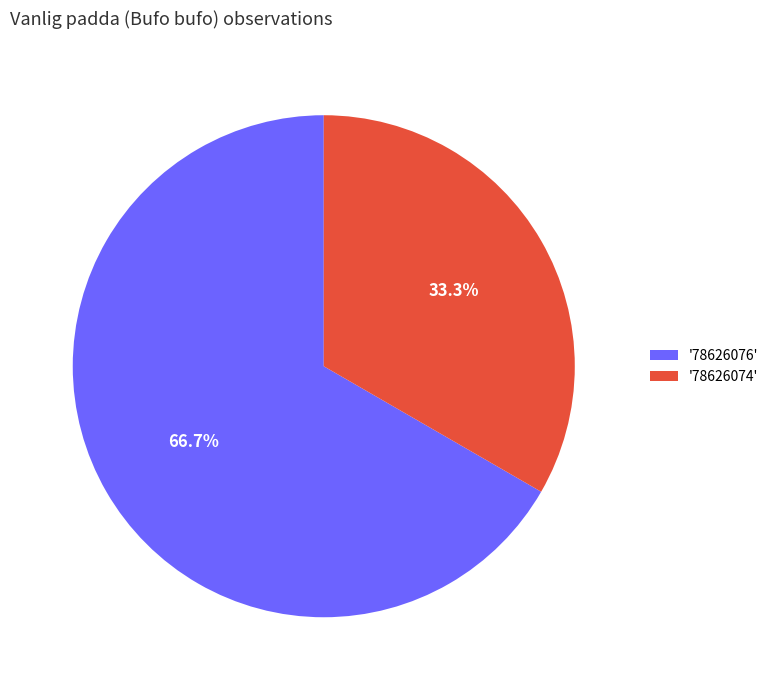

Does any single category account for the majority?

Yes